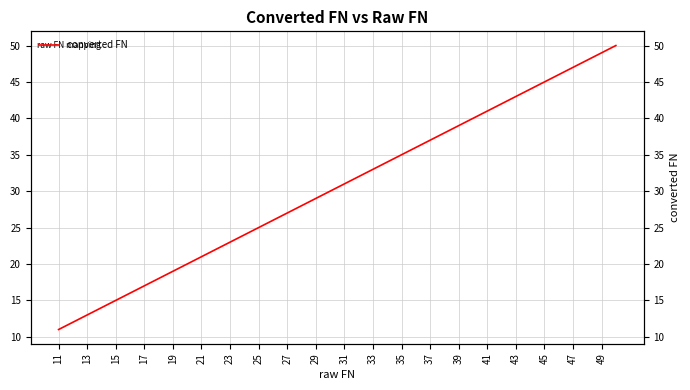

Approximately how many times larger is the value at 20 compared to 27?

0.8